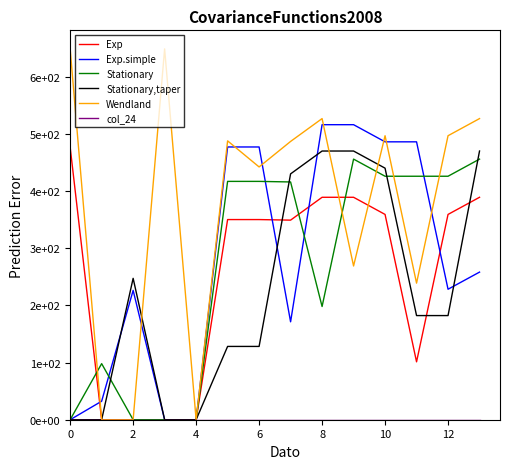

What is the label of the 10th point from the left?

9